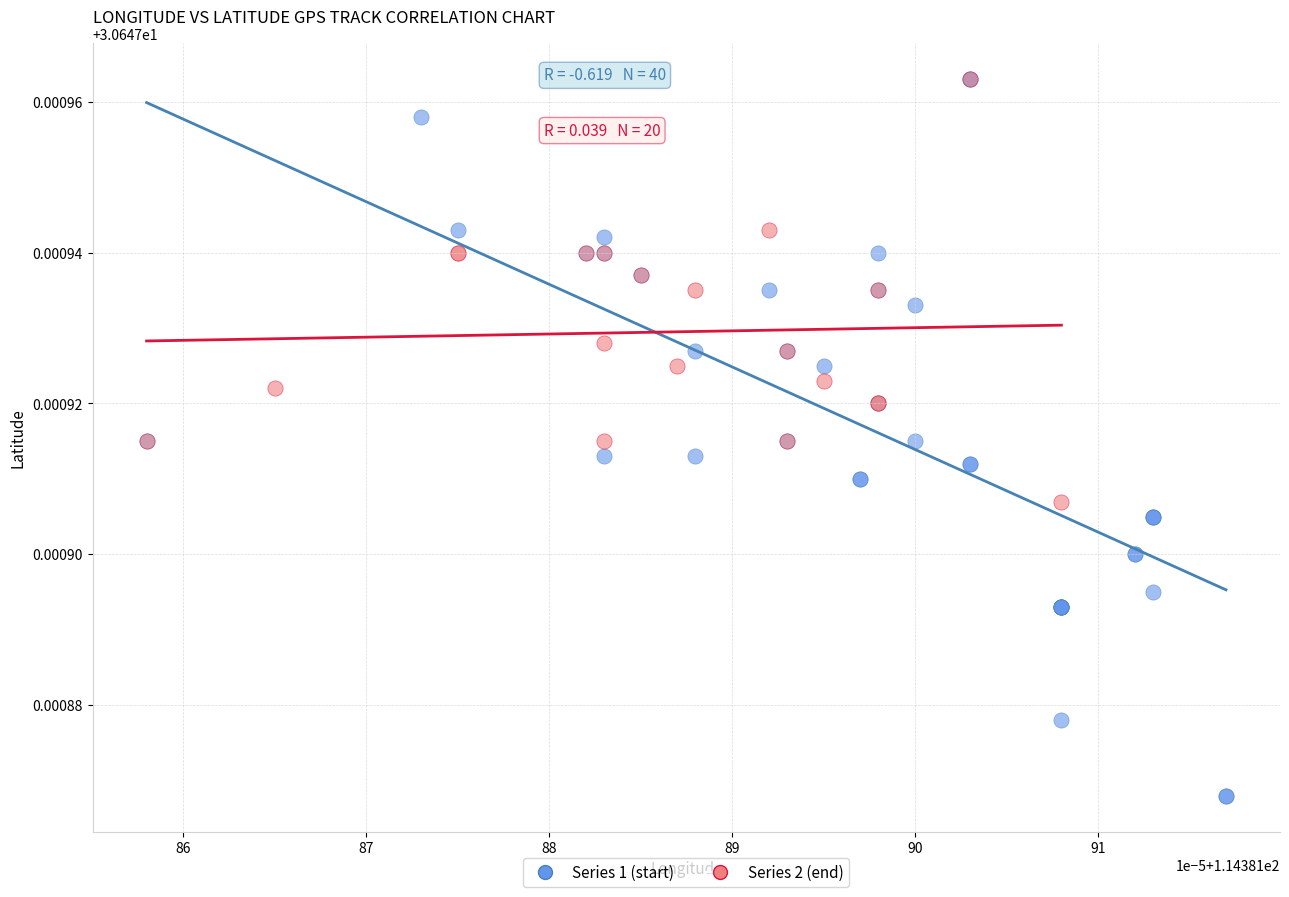

Which series contains the lowest Y value?

Series 1 (start)